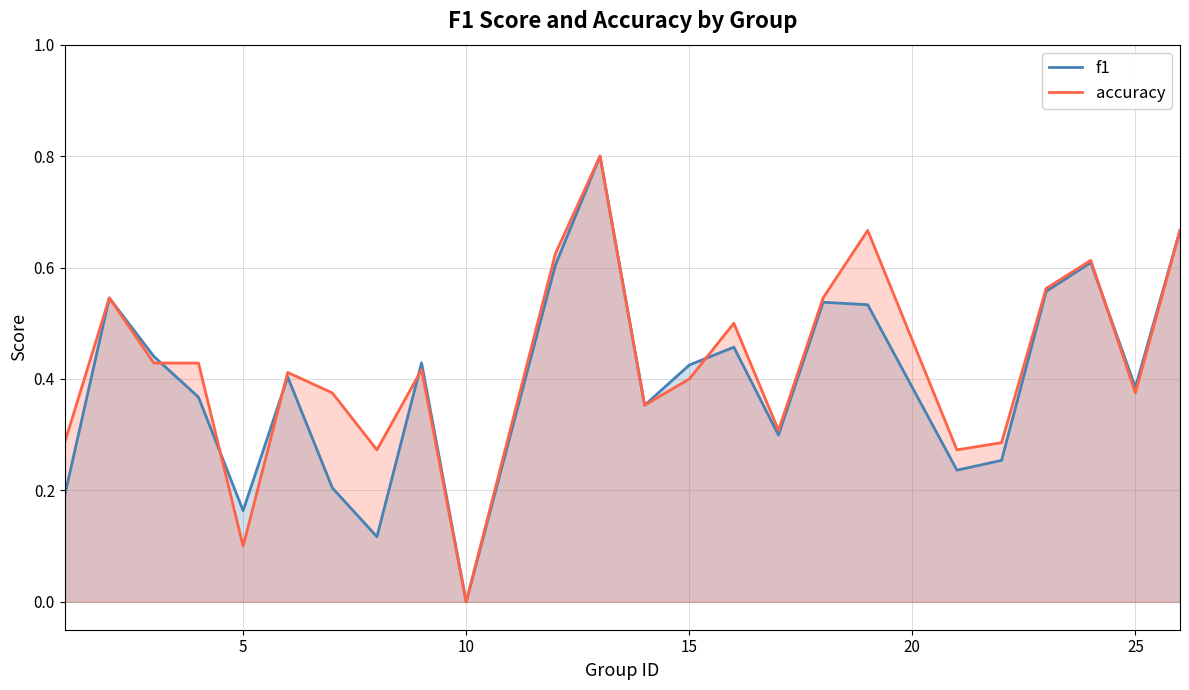

What is the maximum value shown in the chart?

0.8